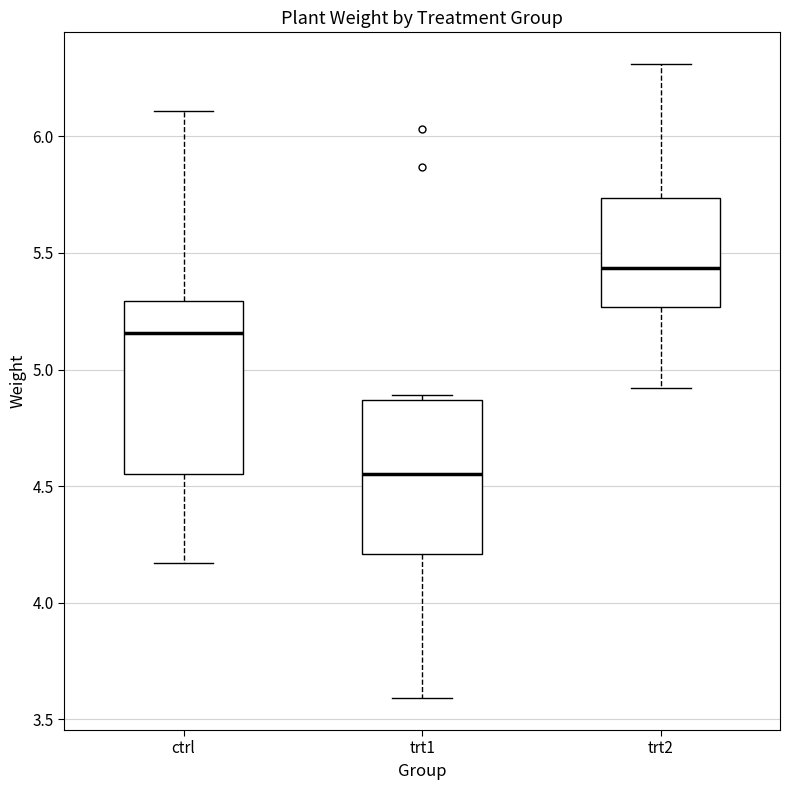

Where does the upper whisker of the box for trt2 end on the y-axis? The values are not printed on the chart, so give them approximately, as read against the axis.

6.30